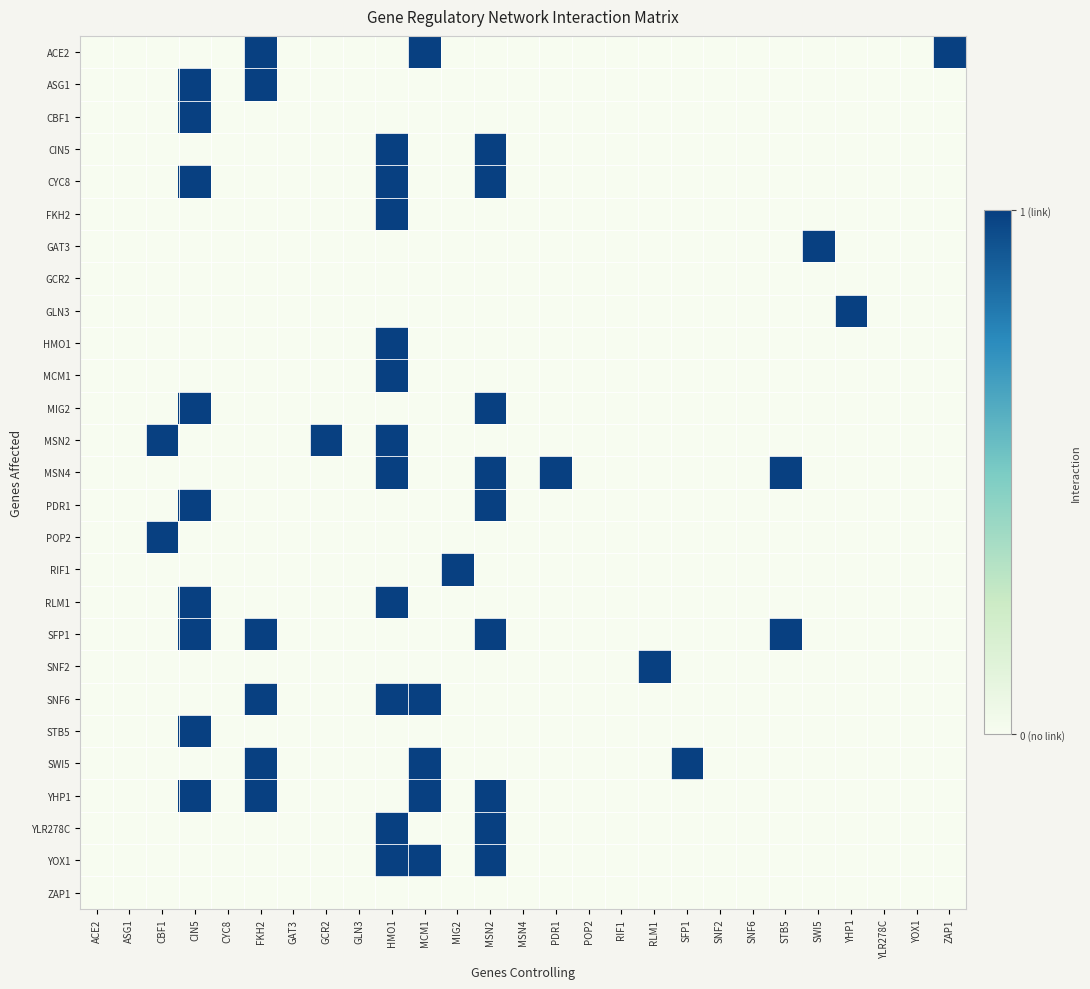

At how many categories does at least one series exceed 0?

15